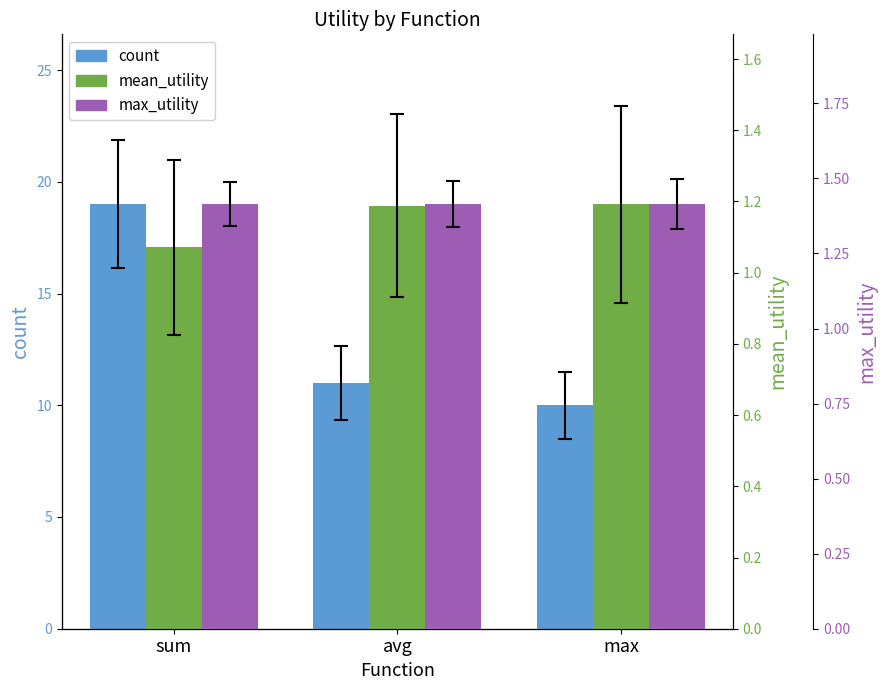

Between sum and max, which is larger?

sum